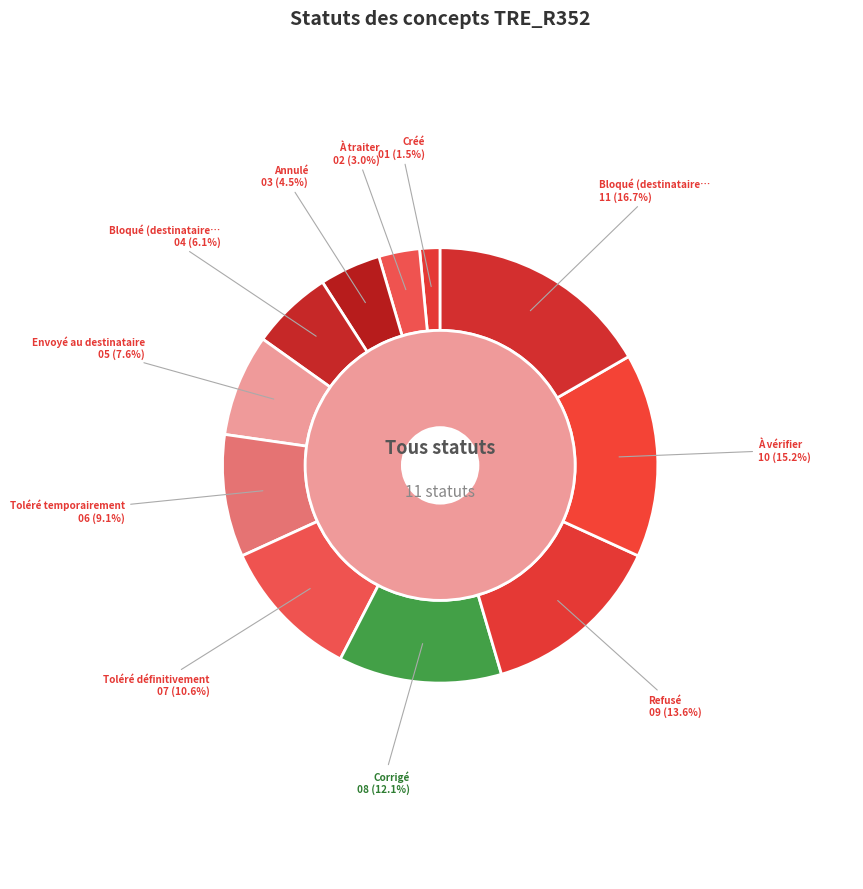

What percentage is the Bloqué (destinataire erroné) slice, to the nearest percent?

17%